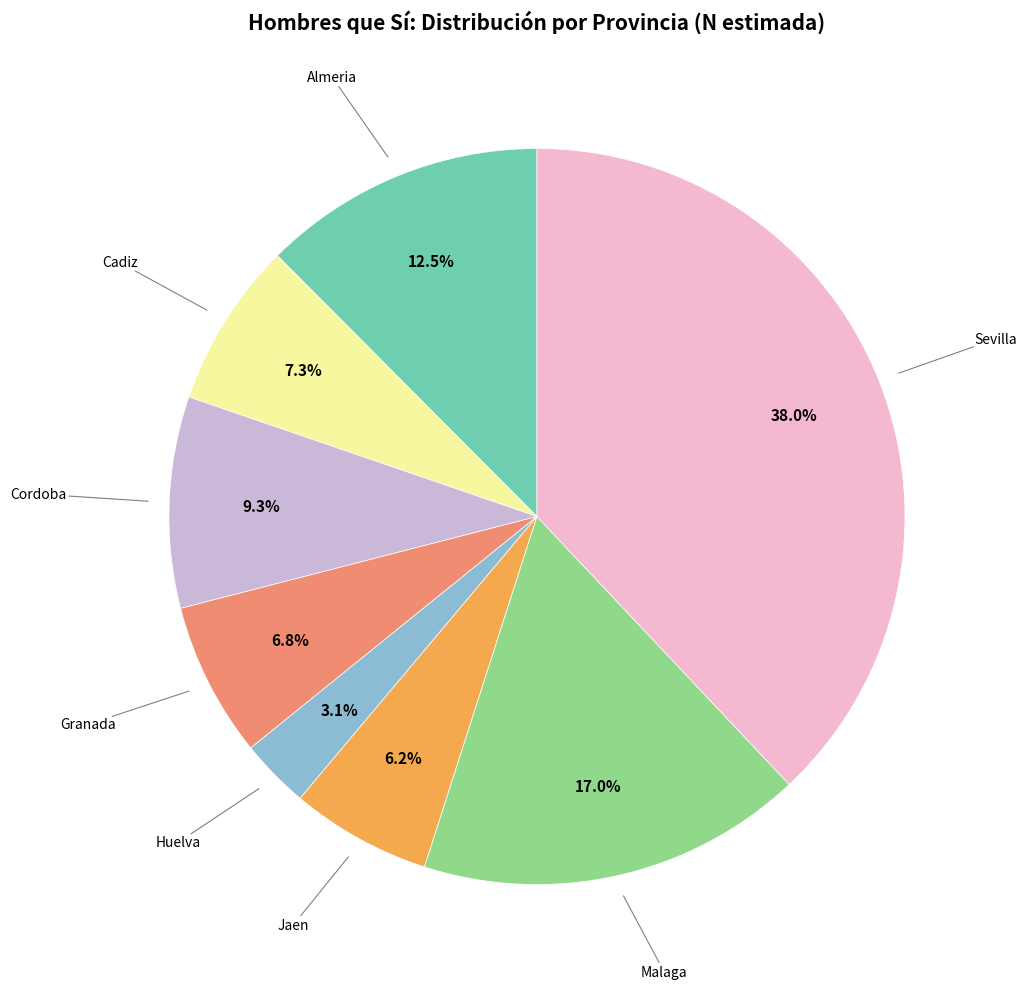

Is there any slice that represents more than half of the pie?

No